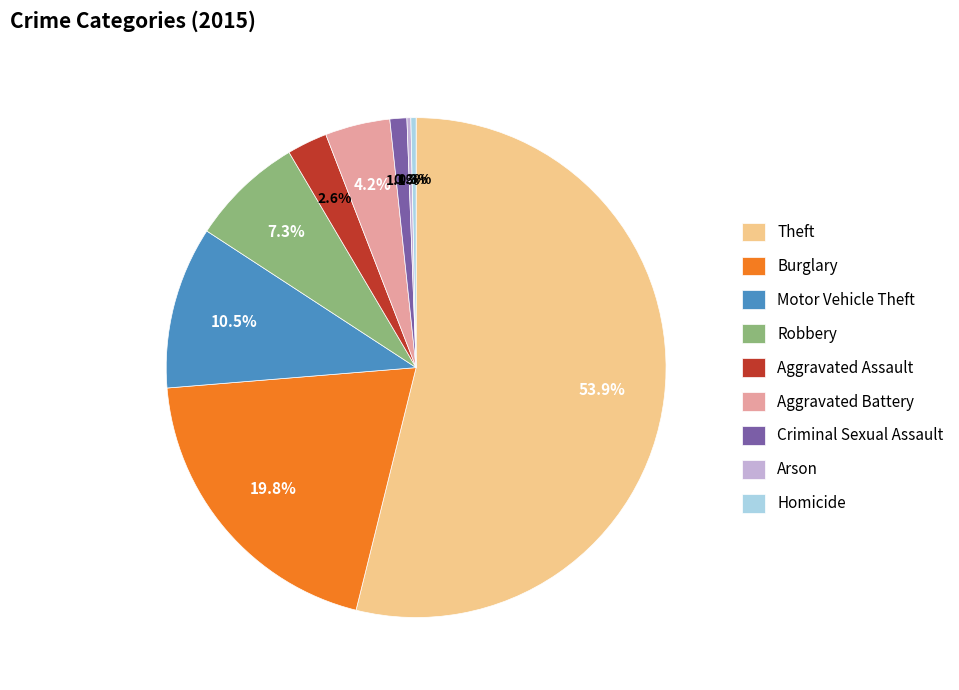

What is the largest slice in the pie chart?

Theft